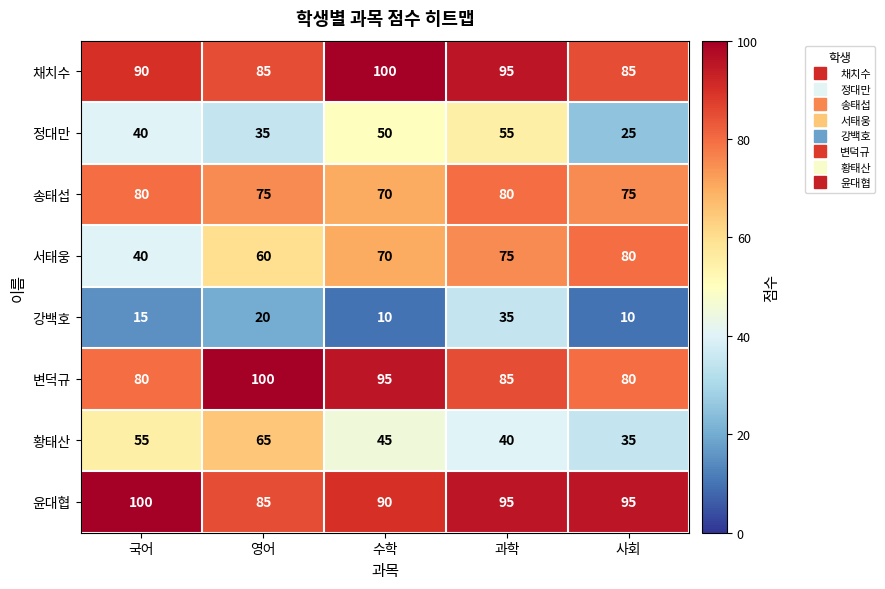

The 서태웅 series shows 60 at 영어. True or false?

True